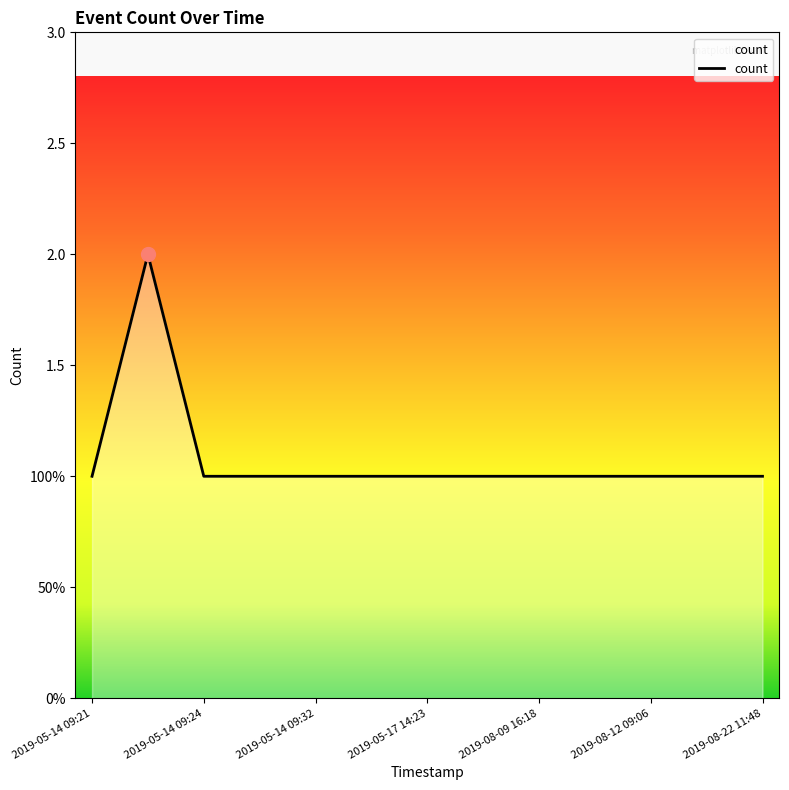

Which label corresponds to the largest value in the chart?

2019-05-14 09:23